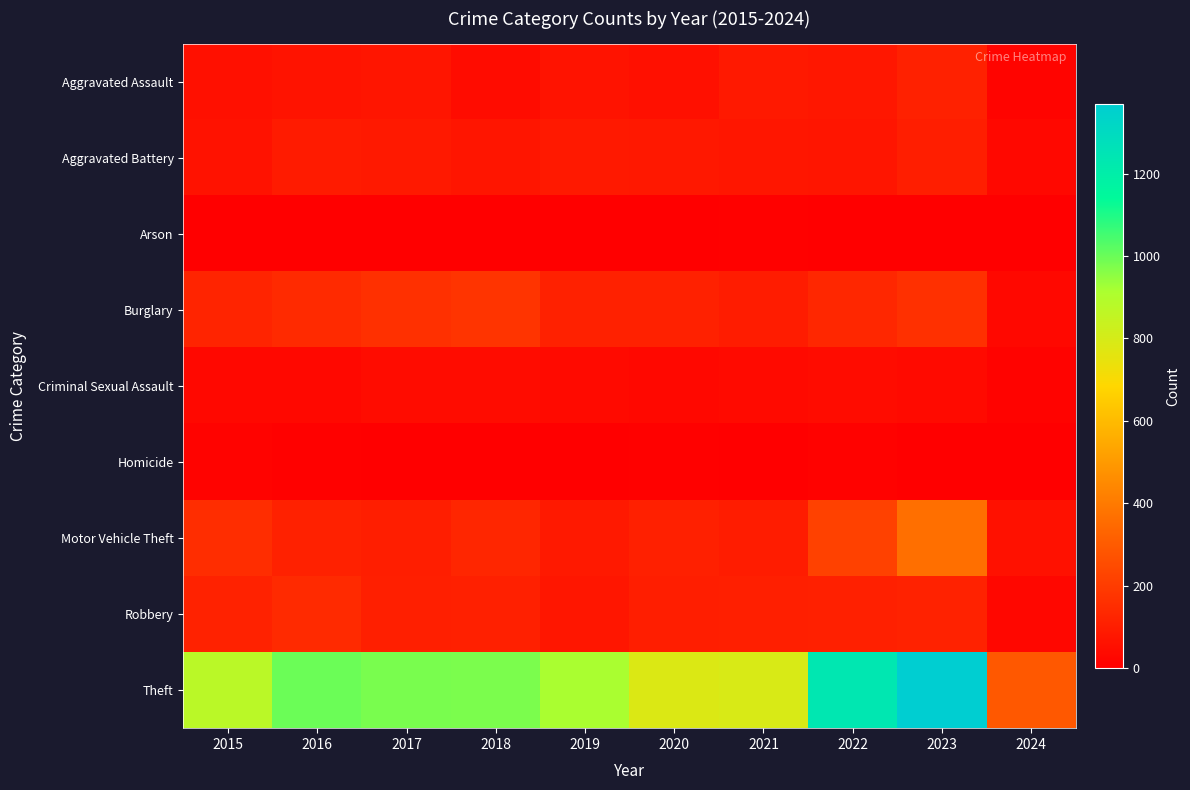

What is the total value across all series at 2017?

1555